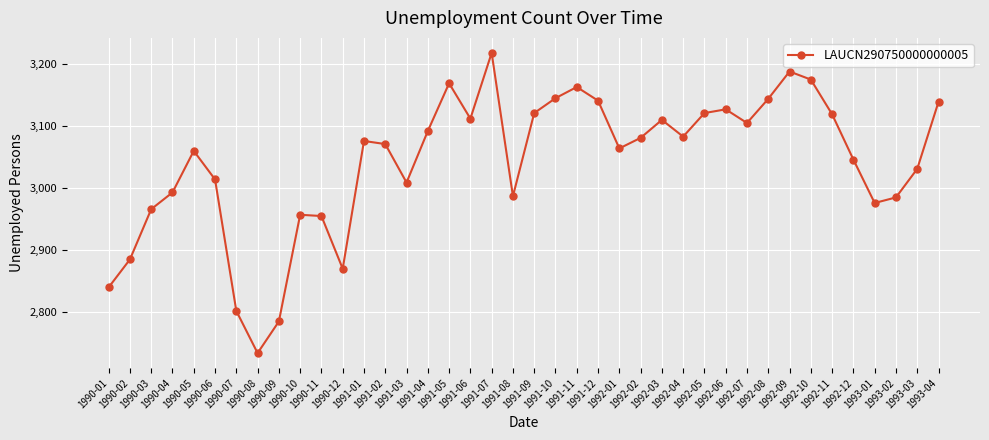

What is the sum of all values?

121659